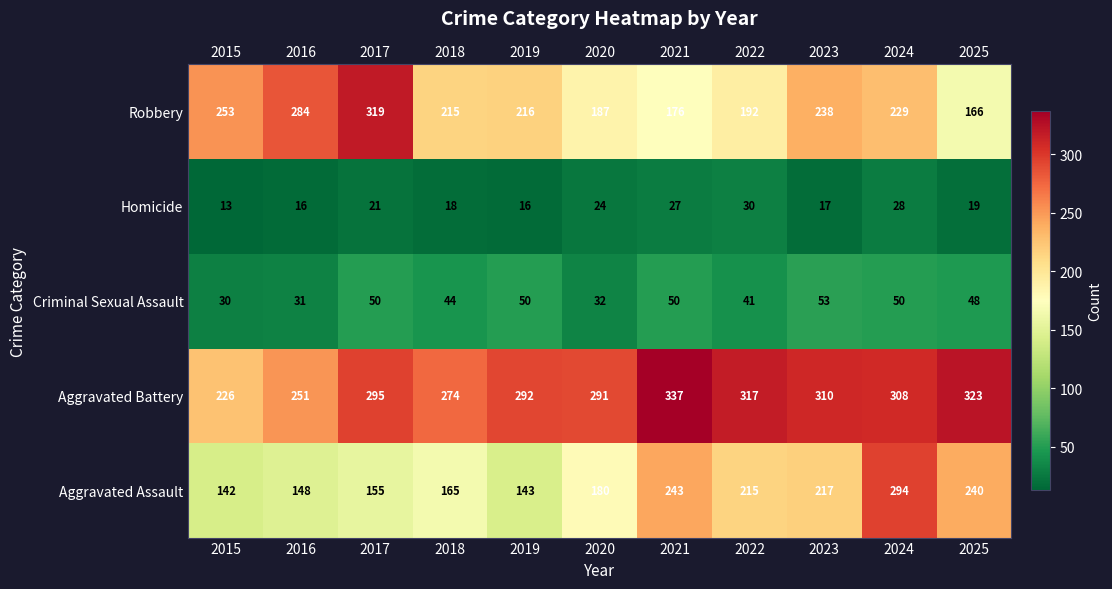

What is the difference between the Aggravated Battery values at 2019 and 2023?

18